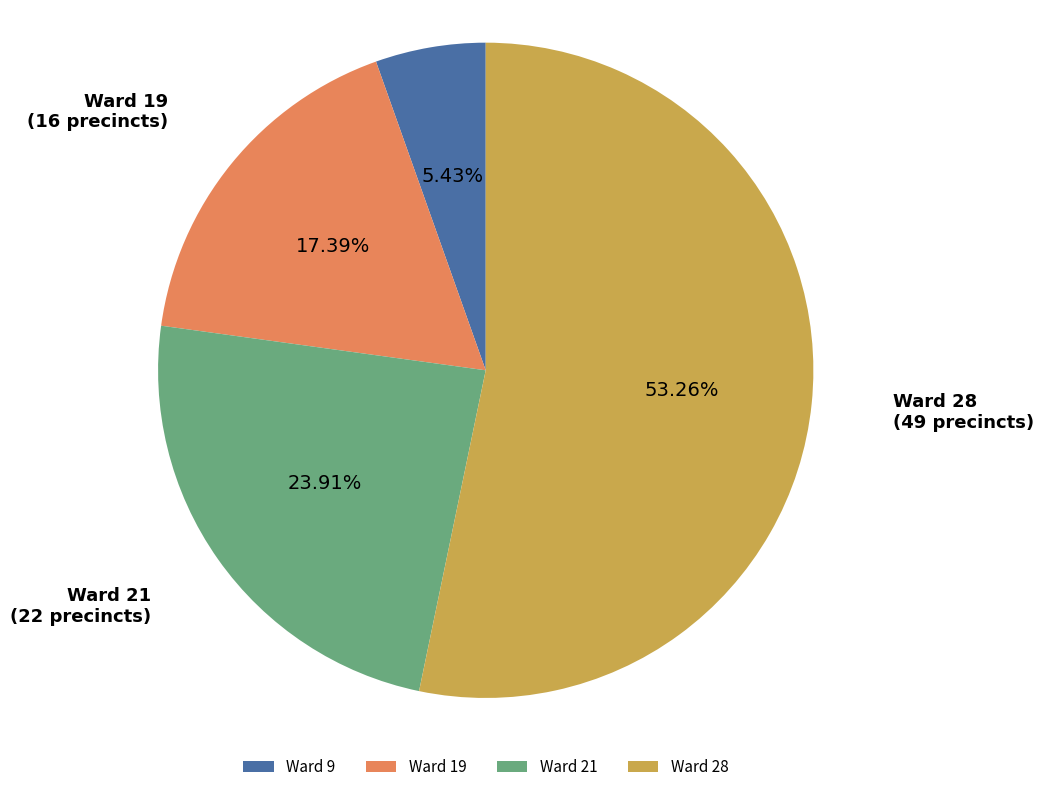

How many segments does this pie chart have?

4